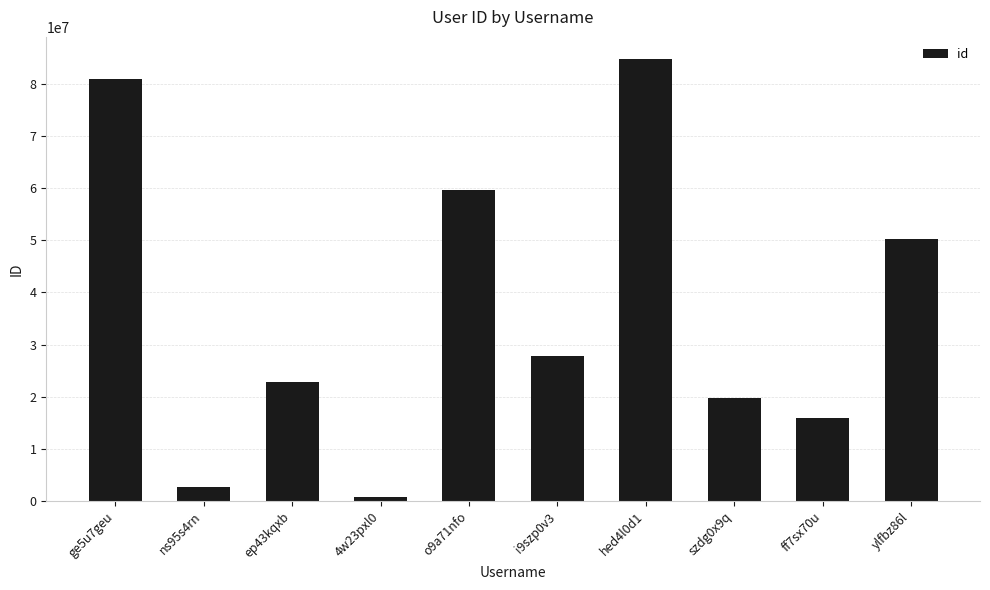

Where is the data nearest to the value 42763291?

ylfbz86l